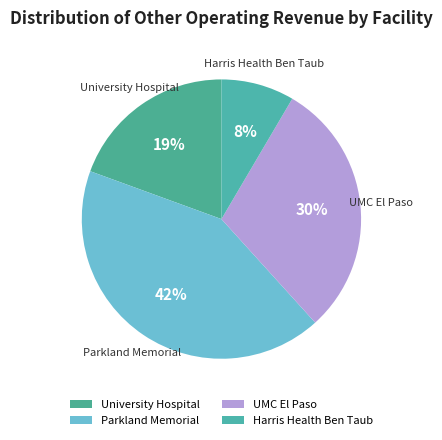

Does University Hospital represent more than half of the total?

No